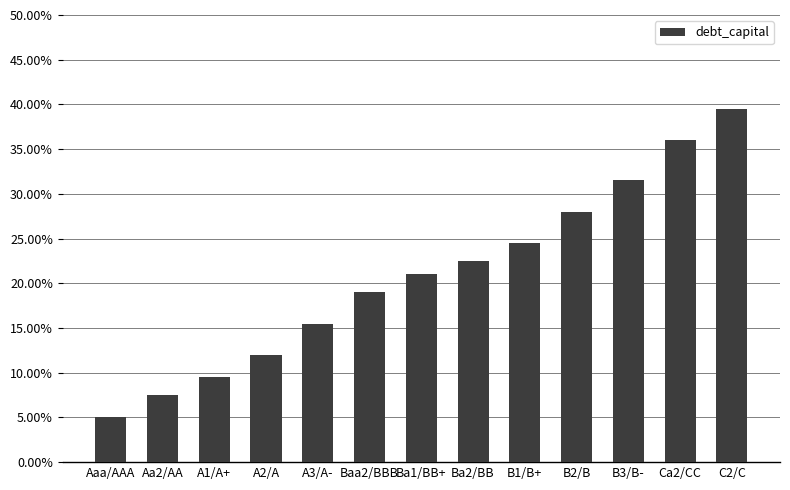

What is the label of the 8th bar from the right?

Baa2/BBB